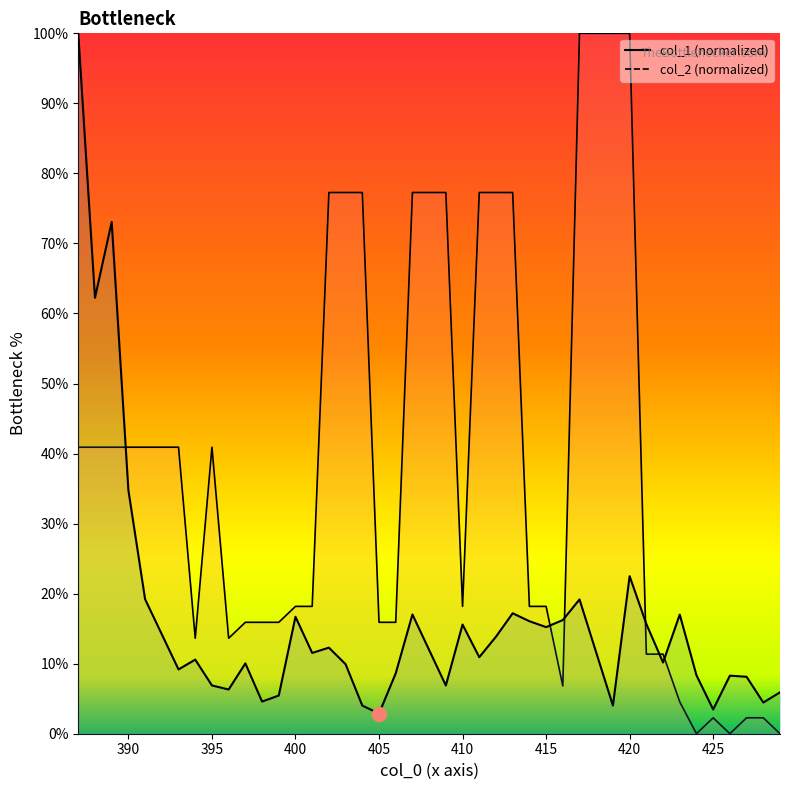

What is the difference between the maximum and minimum values in the col_1 series?

97.1